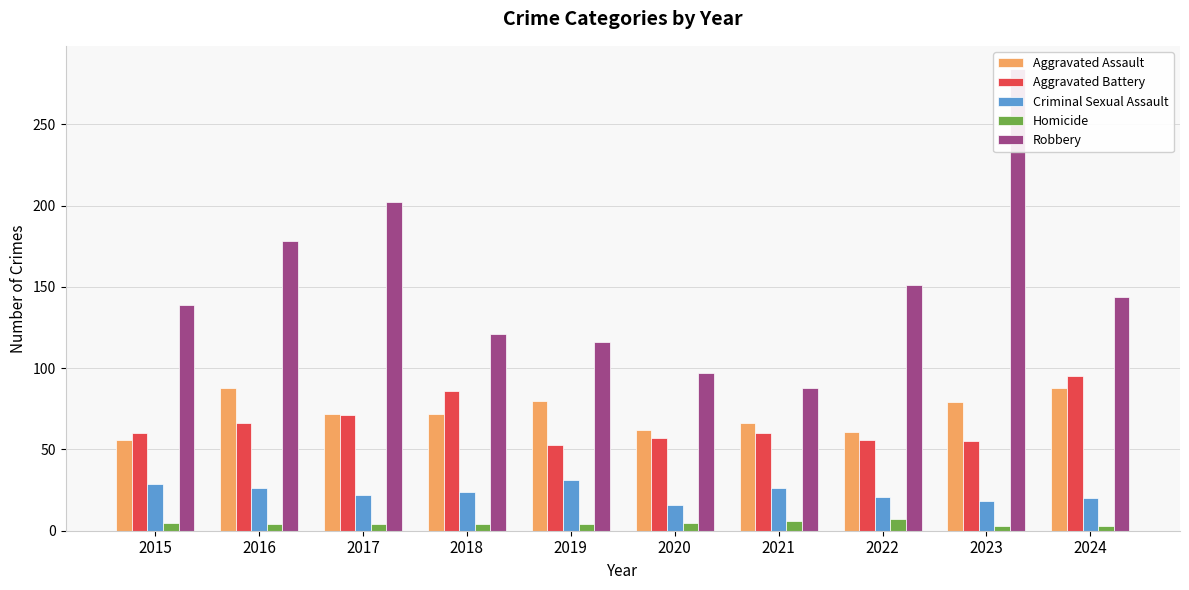

At which label does Aggravated Assault reach its minimum?

2015